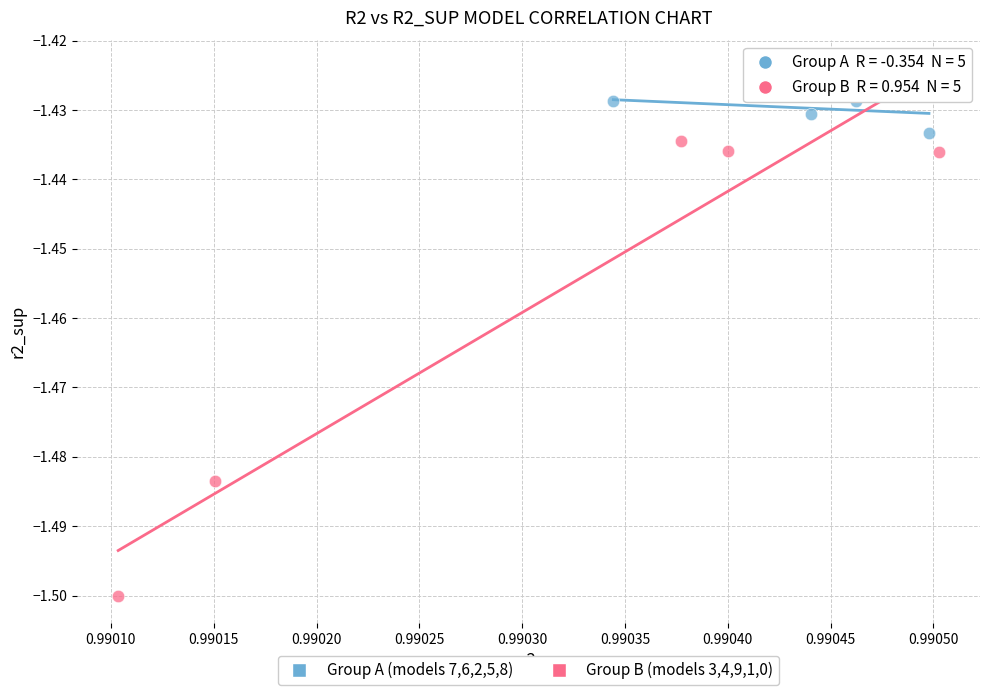

Which series contains the lowest Y value?

Group B (models 3,4,9,1,0)